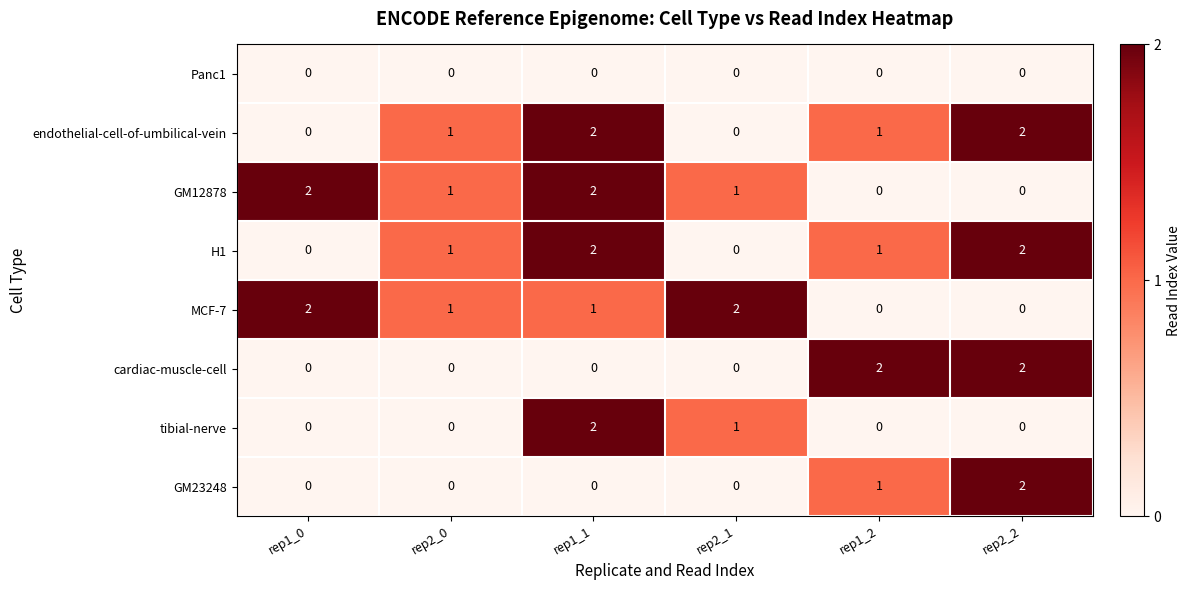

At which category is the sum across all series the highest?

rep1_1